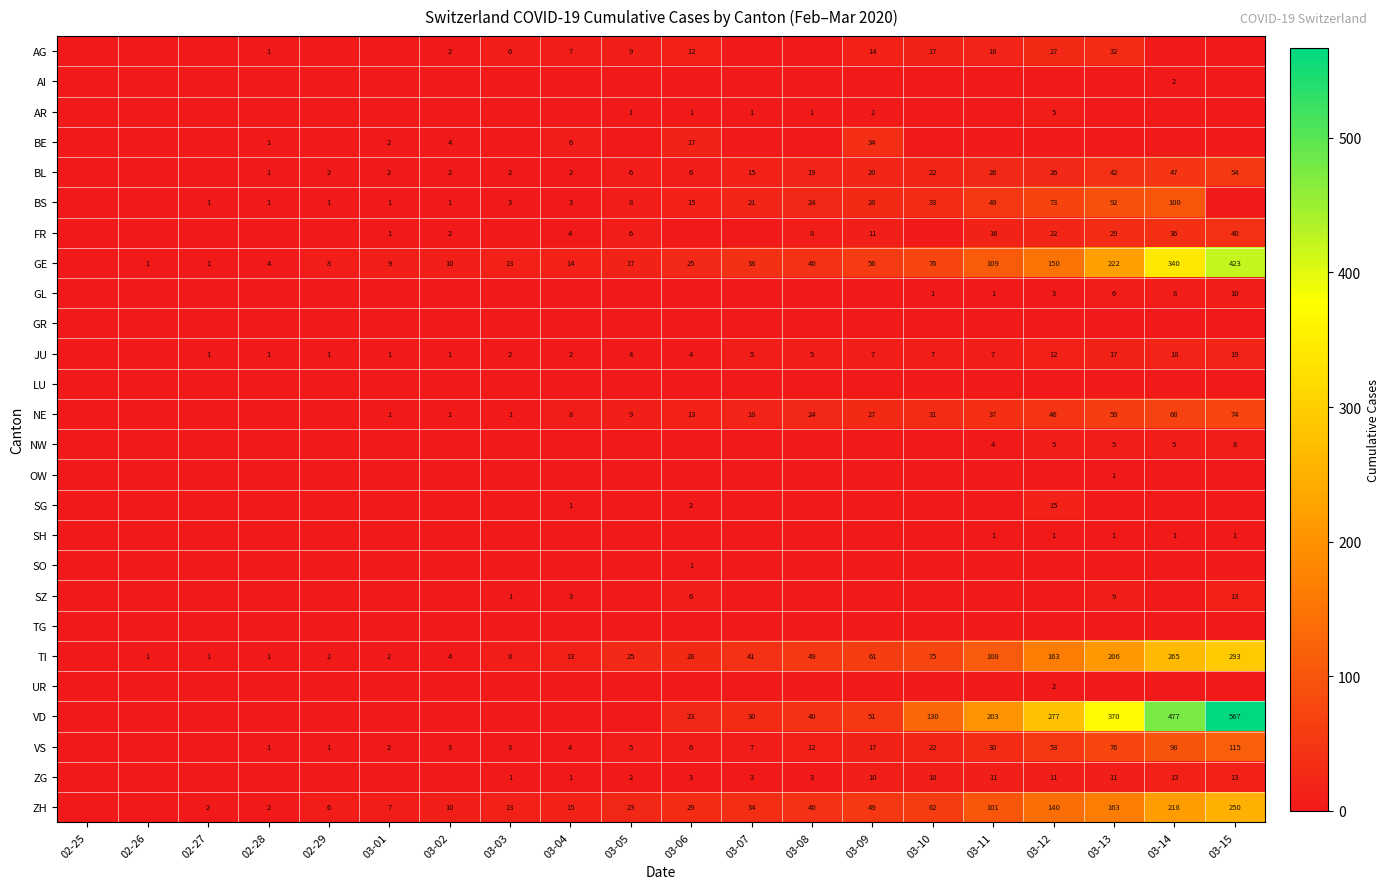

True or false: ZH has a value of 52 at 03-08.

False